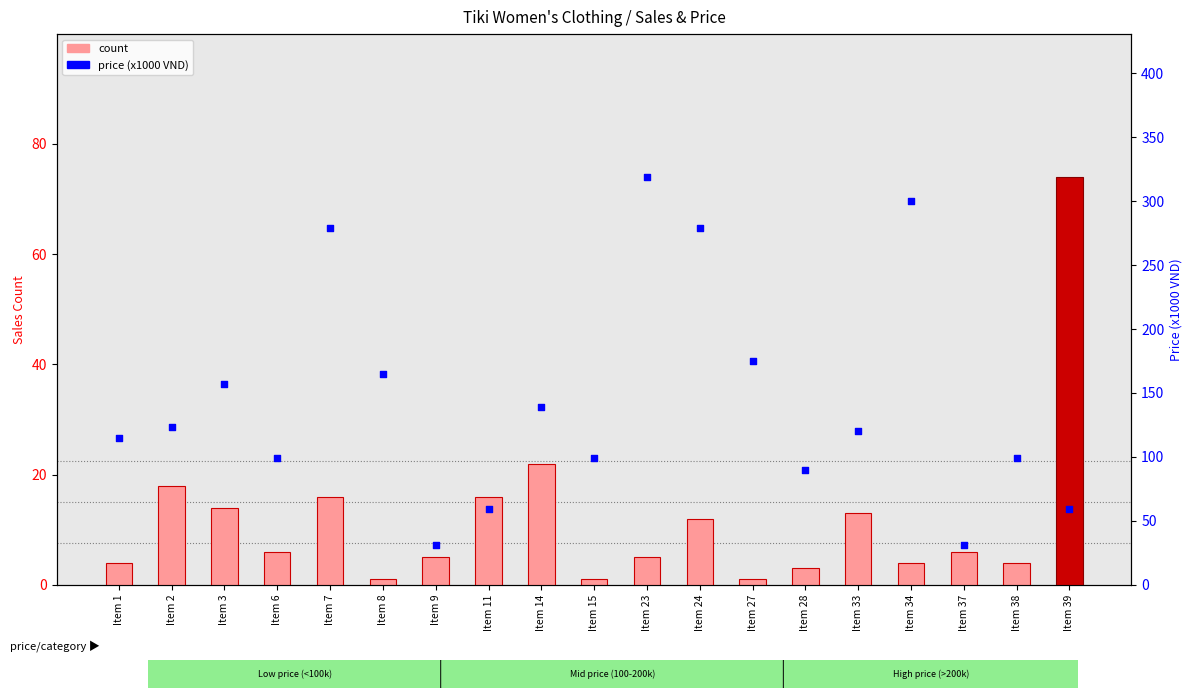

Which series has the largest total across all categories?

price (x1000 VND)